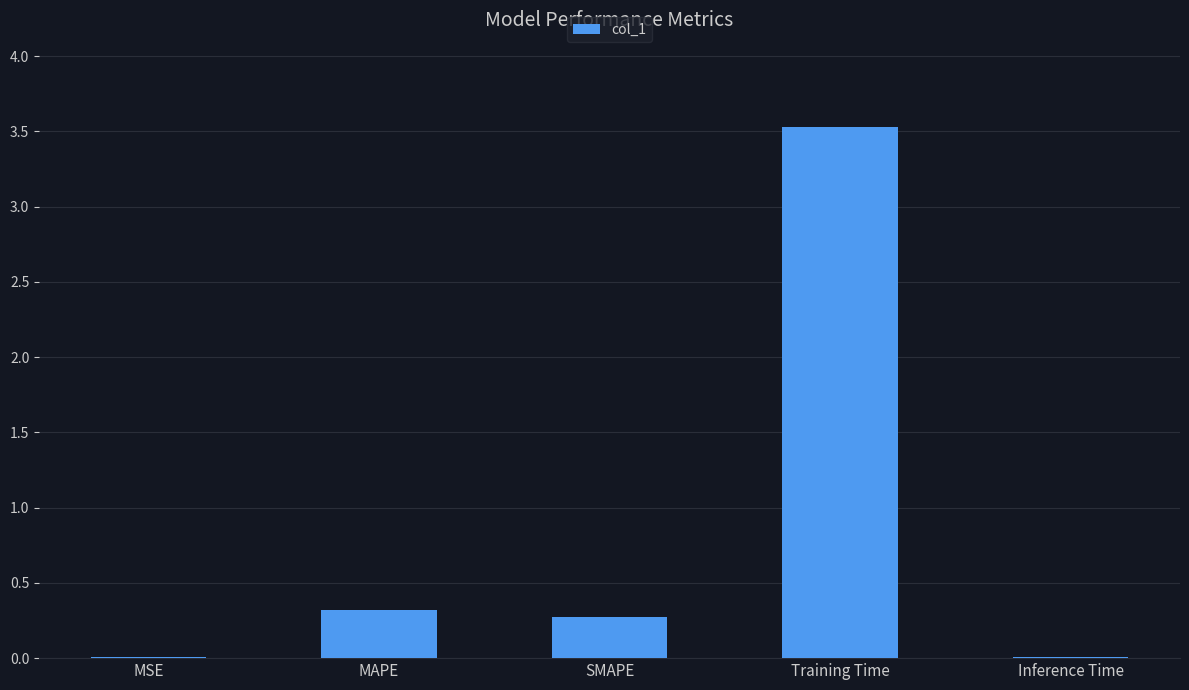

True or false: the data shows 0.3 at MAPE.

True